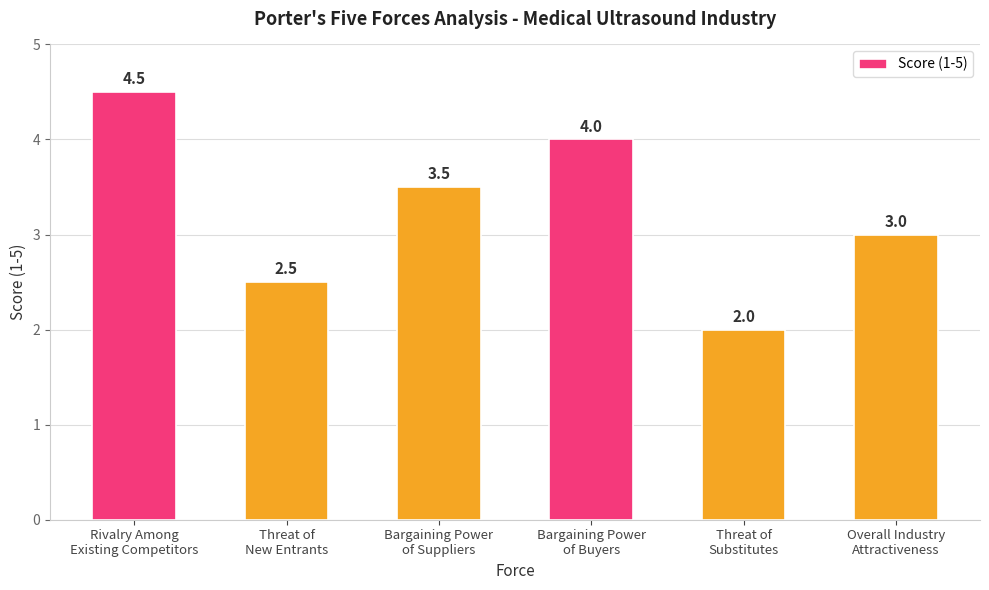

How many values are below 3?

2